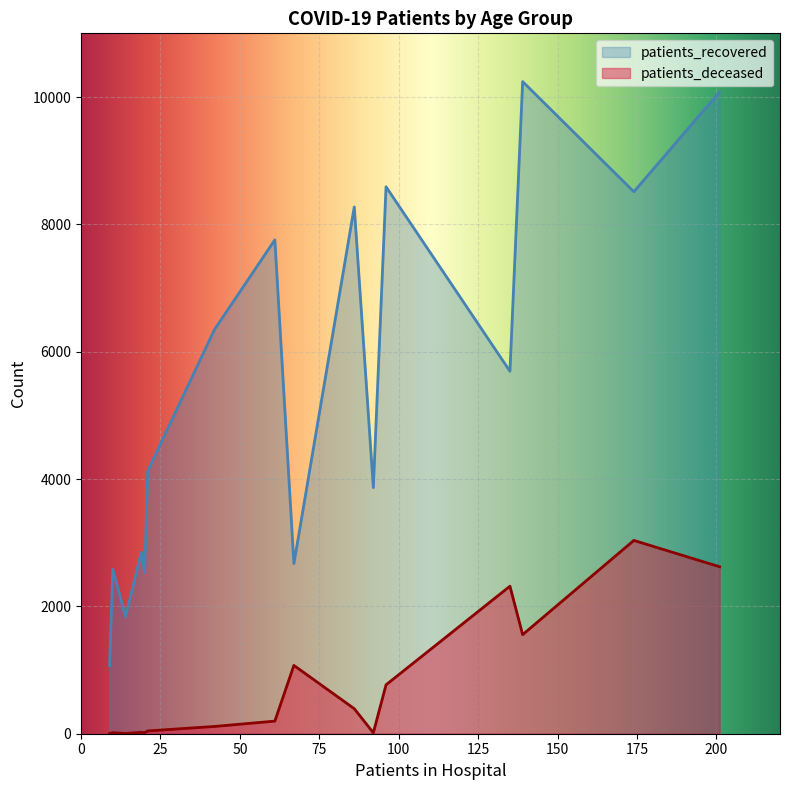

Which series has the widest spread of values?

patients_recovered